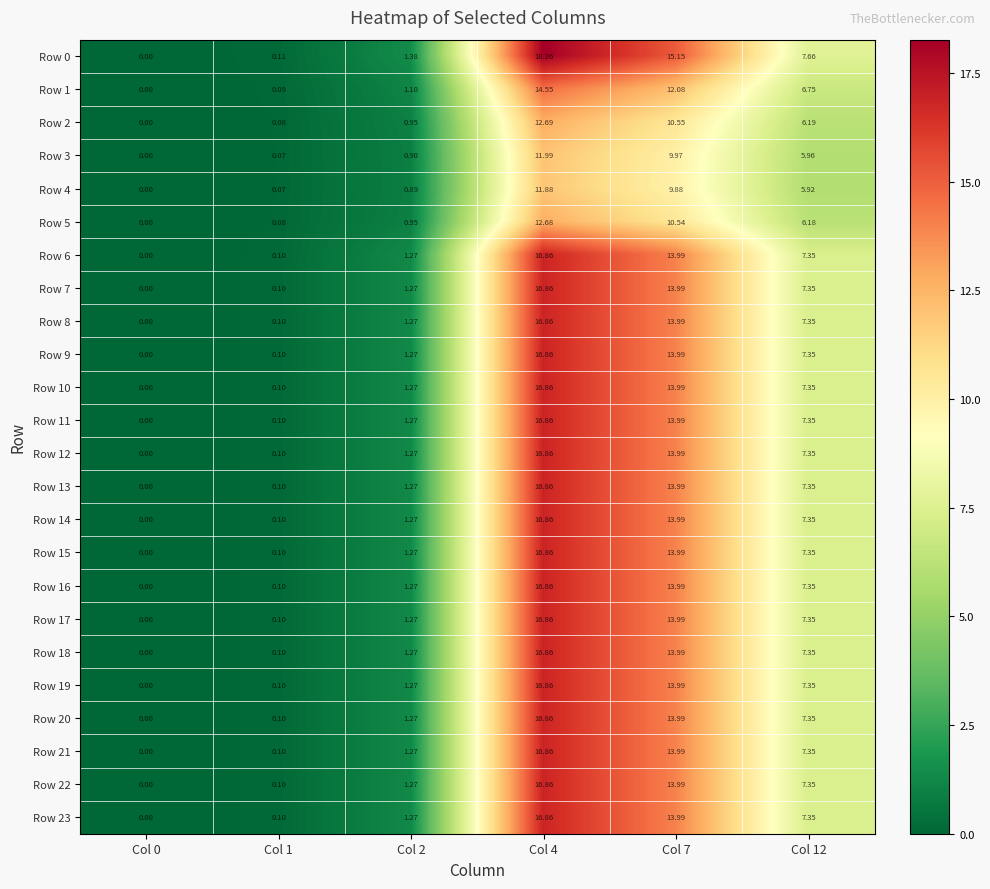

How many categories are shown in the chart?

6